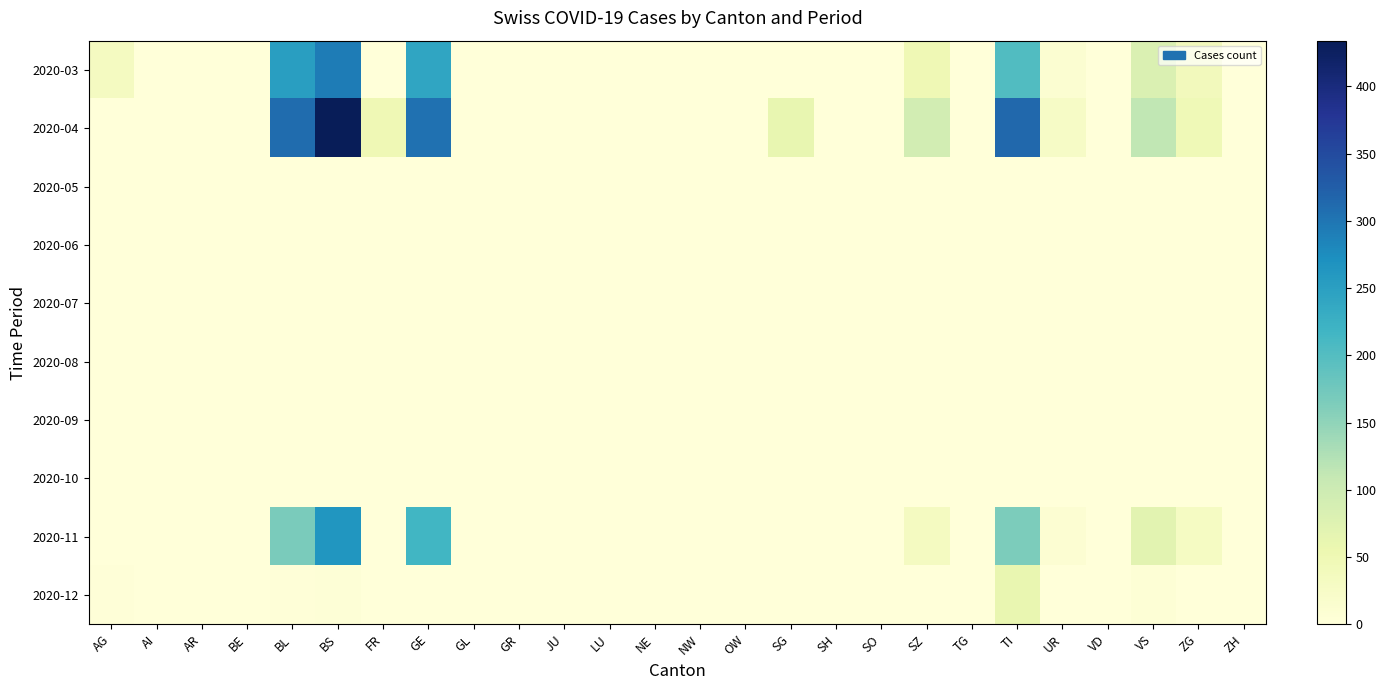

Which has a higher value, UR or OW?

UR